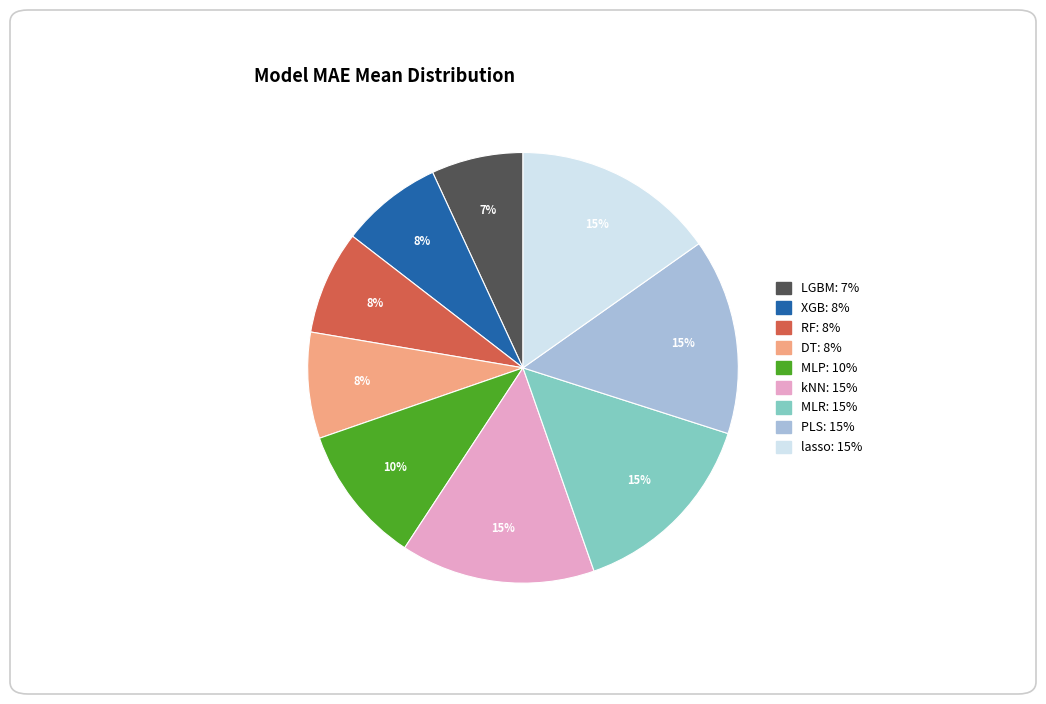

How many slices are in this pie chart?

9